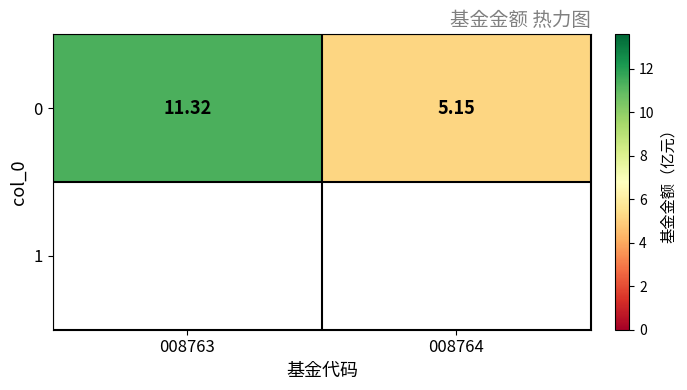

What is the sum of the values at 008764 and 008763?

16.5